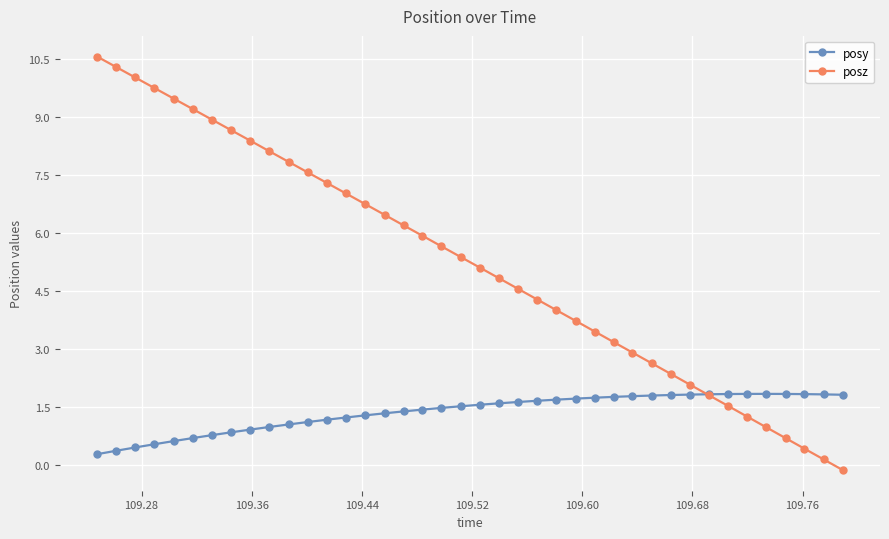

Which series has the largest total across all categories?

posz